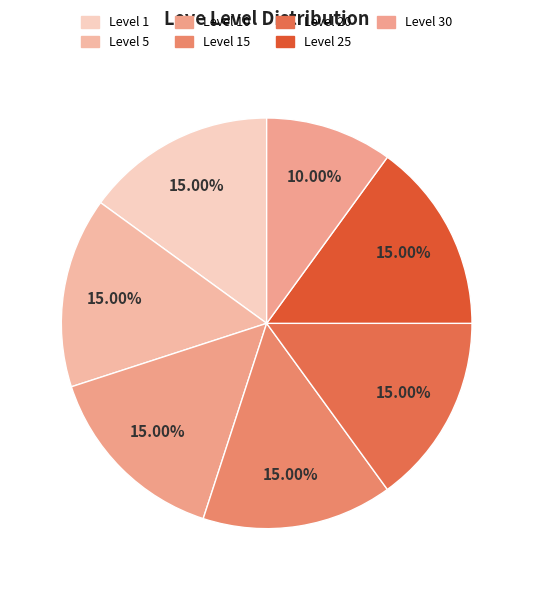

How many segments does this pie chart have?

7